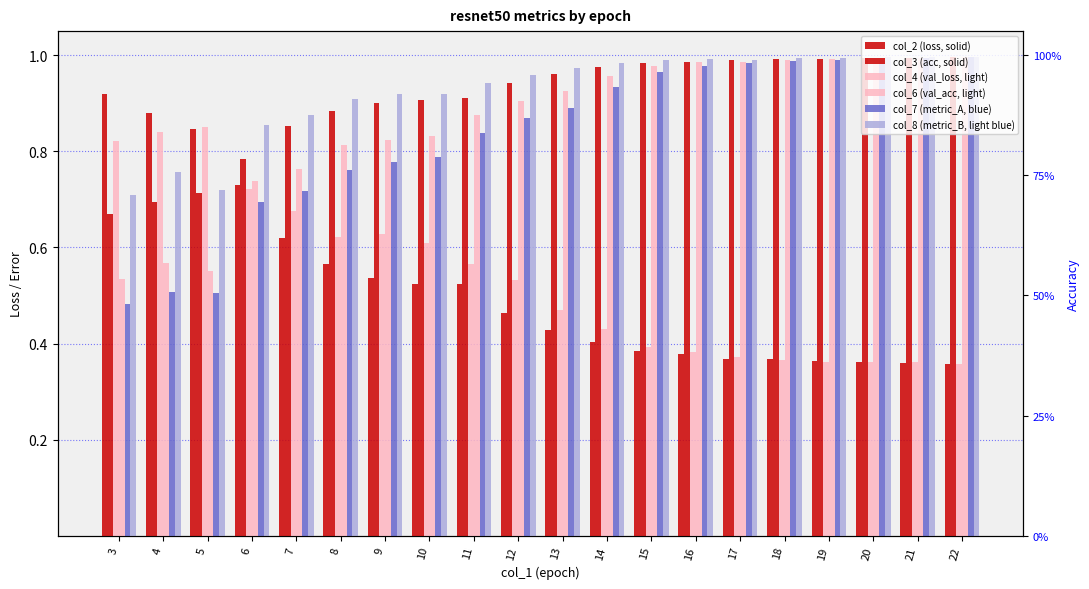

What are all the series names shown in the legend?

col_2 (loss, solid), col_3 (acc, solid), col_4 (val_loss, light), col_6 (val_acc, light), col_7 (metric_A, blue), col_8 (metric_B, light blue)